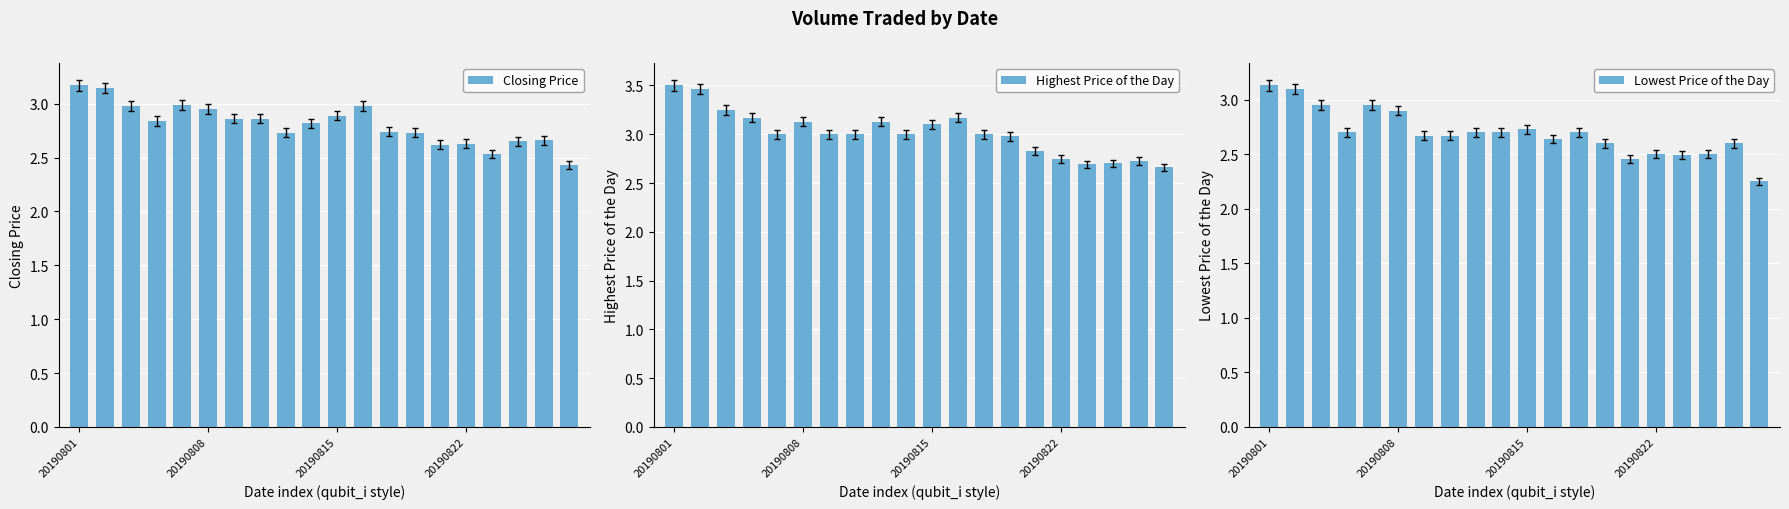

What is the value of the Highest Price of the Day bar at the 17th from the left?

2.7